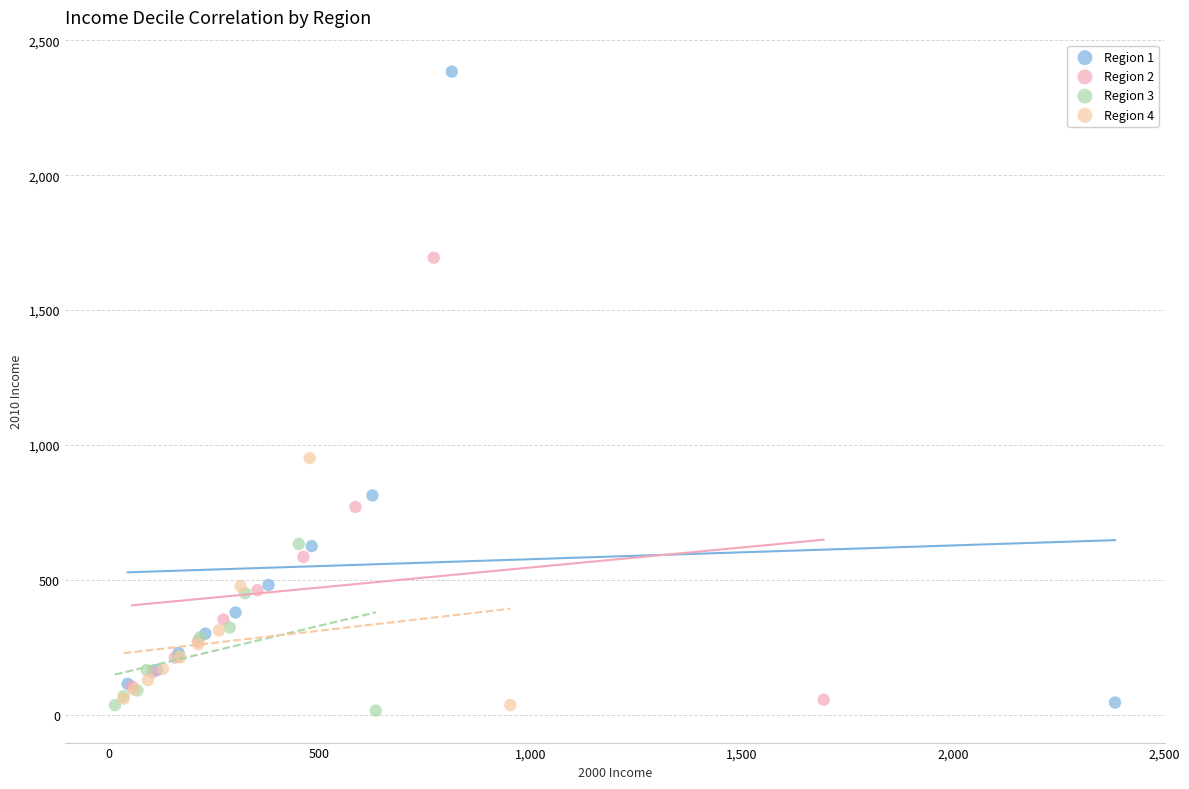

Which series has the largest Y range (max minus min)?

Region 1